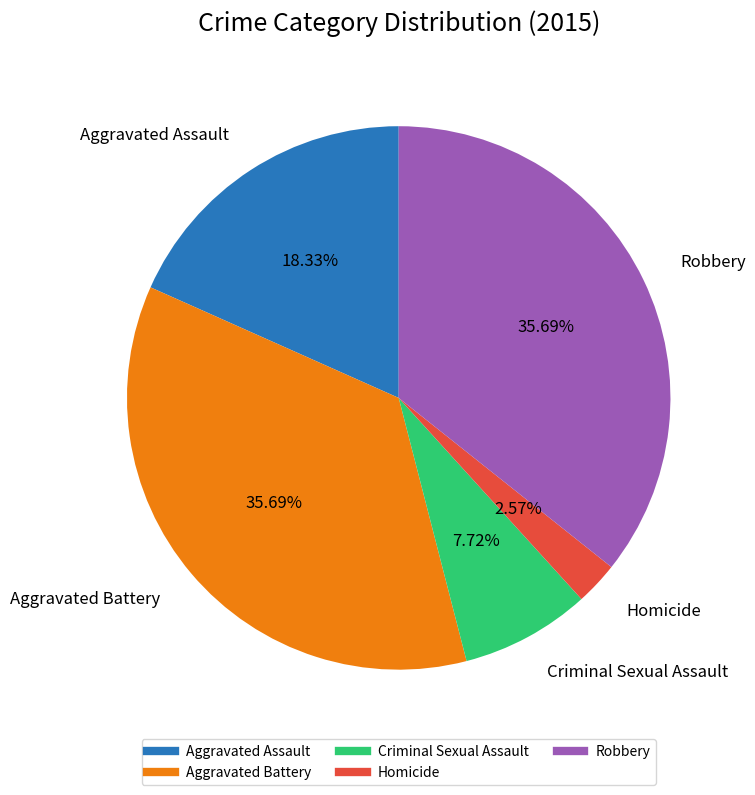

Is there any slice that represents more than half of the pie?

No